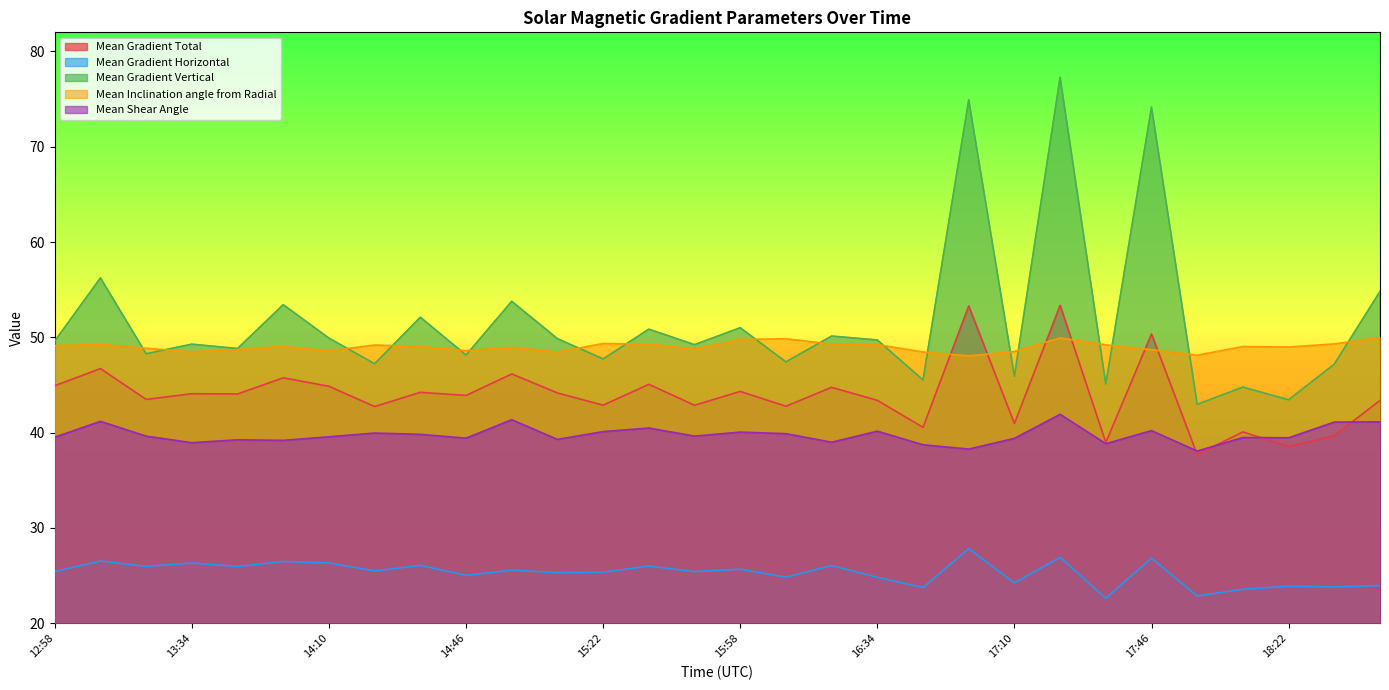

Reading right to left, what are all the values shown in this chart?

Mean Gradient Total: 43.4	39.7	38.5	40.1	37.7	50.4	39.0	53.4	41.0	53.3	40.6	43.4	44.8	42.8	44.3	42.9	45.1	42.9	44.2	46.2	43.9	44.2	42.7	44.9	45.8	44.1	44.1	43.5	46.7	44.9
Mean Gradient Horizontal: 24.0	23.8	23.9	23.6	22.9	26.8	22.6	26.9	24.2	27.8	23.8	24.8	26.1	24.8	25.7	25.4	26.0	25.4	25.3	25.6	25.0	26.1	25.5	26.3	26.5	26.0	26.3	26.0	26.5	25.4
Mean Gradient Vertical: 54.8	47.2	43.4	44.8	43.0	74.2	45.1	77.3	45.9	74.9	45.5	49.7	50.1	47.4	51.0	49.2	50.9	47.7	49.9	53.8	48.1	52.1	47.2	49.9	53.4	48.8	49.3	48.3	56.2	49.6
Mean Inclination angle from Radial: 50.0	49.3	49.0	49.0	48.1	48.7	49.2	49.9	48.5	48.1	48.5	49.2	49.3	49.9	49.8	48.8	49.3	49.4	48.5	48.9	48.6	49.0	49.2	48.6	49.0	48.7	48.5	48.8	49.3	49.1
Mean Shear Angle: 41.1	41.1	39.5	39.5	38.1	40.2	38.8	41.9	39.4	38.3	38.7	40.2	39.0	39.9	40.1	39.6	40.5	40.1	39.3	41.4	39.4	39.8	40.0	39.6	39.2	39.2	38.9	39.6	41.2	39.5